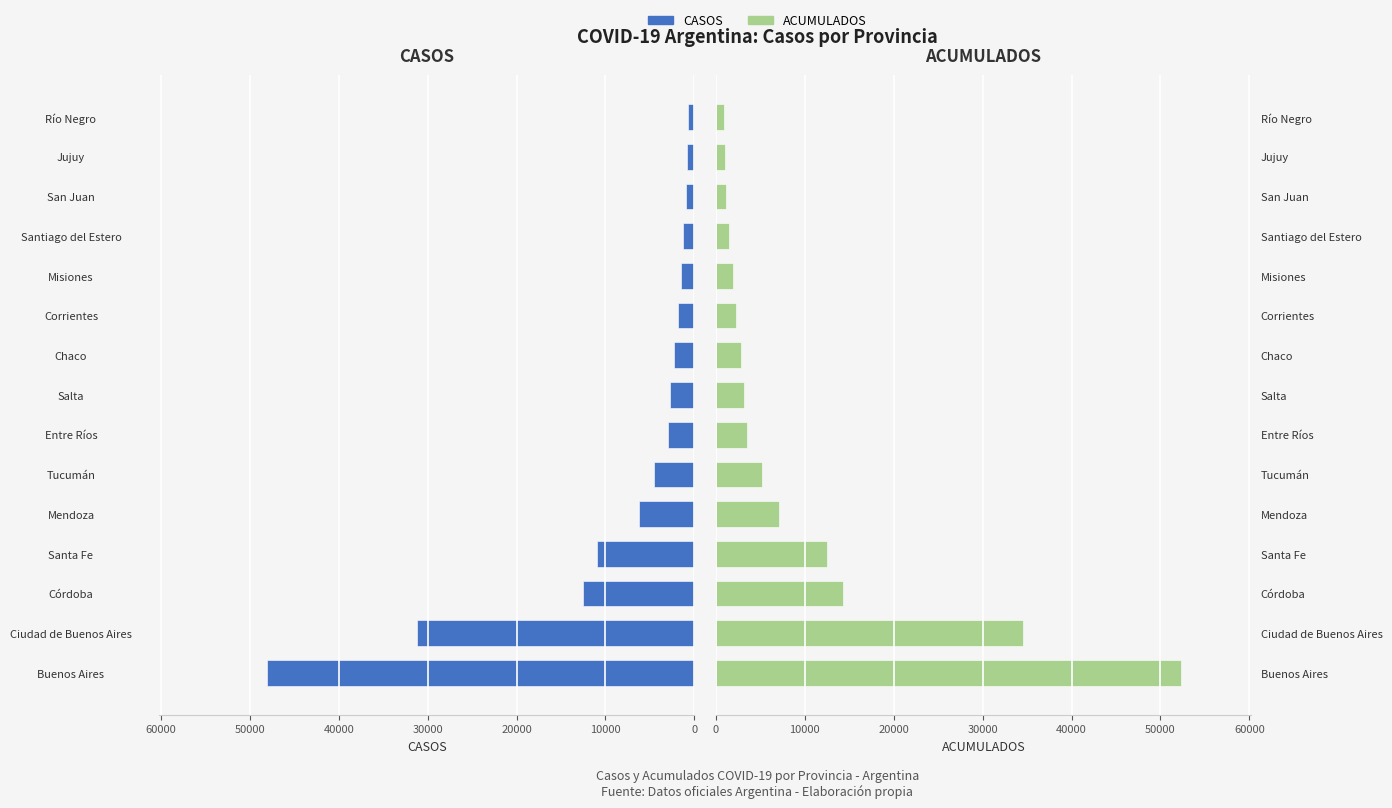

At Tucumán, list the series in order from smallest to largest.

CASOS, ACUMULADOS